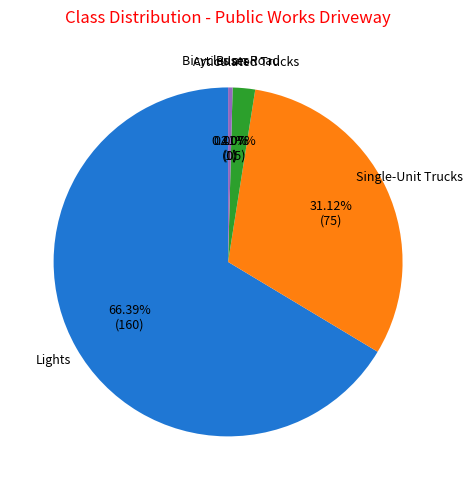

Which has a higher value, Bicycles on Road or Articulated Trucks?

Articulated Trucks